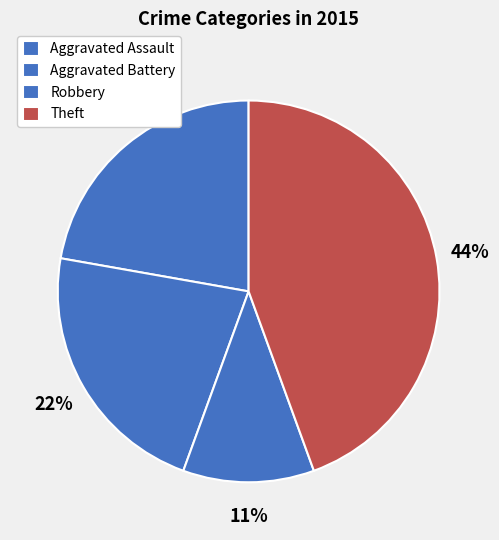

Which category has the biggest portion of the pie?

Theft